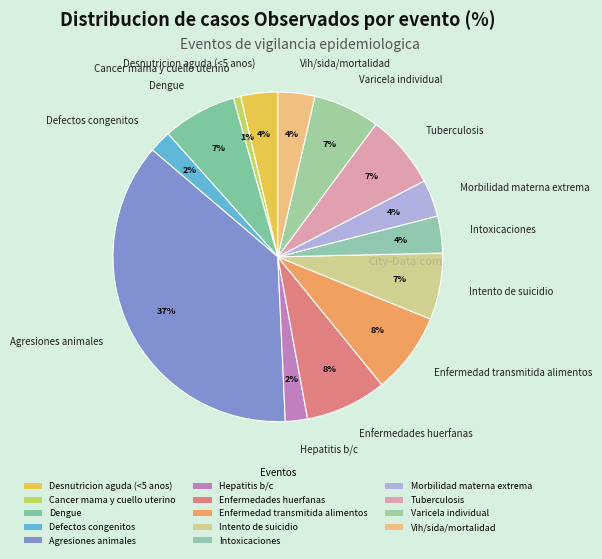

To the nearest percent, what portion does Enfermedad transmitida alimentos represent?

8%